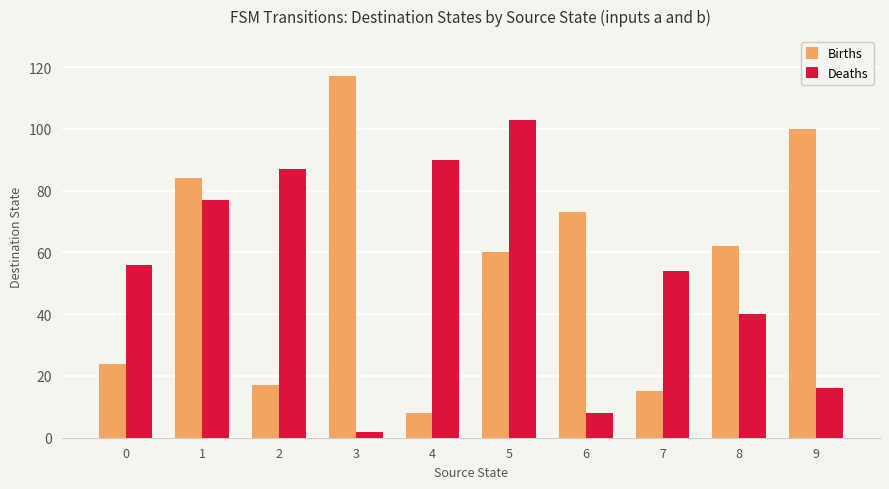

The Births series shows 108 at 6. True or false?

False